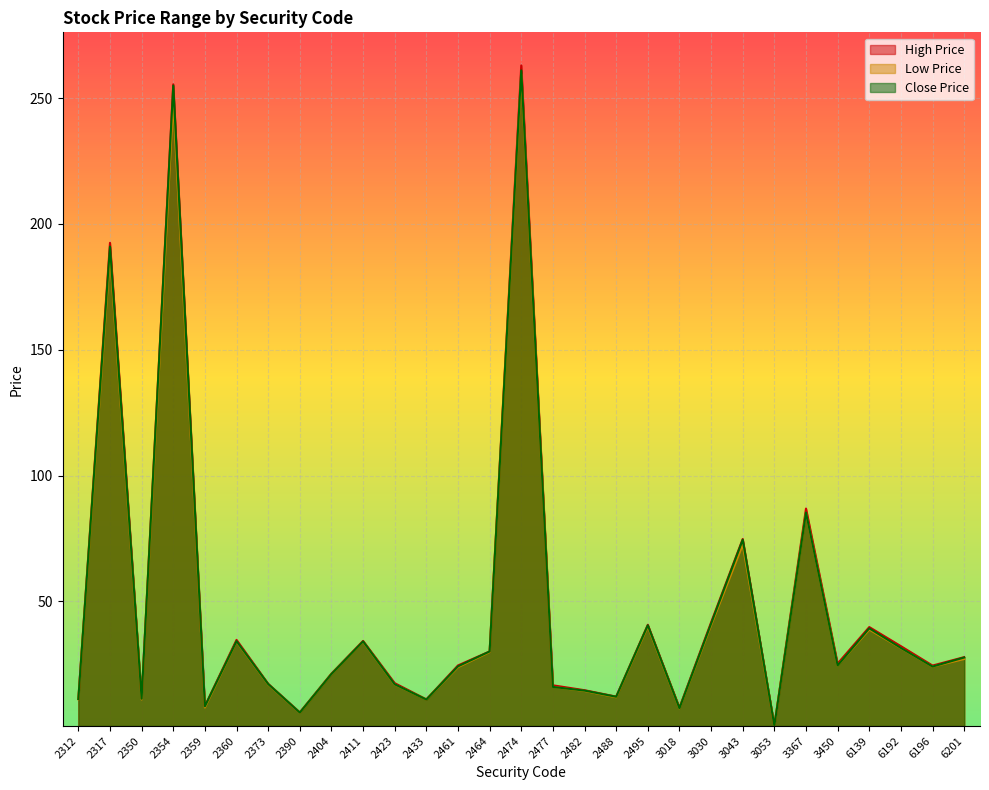

What is the difference between the highest and lowest values at 3030?

1.1